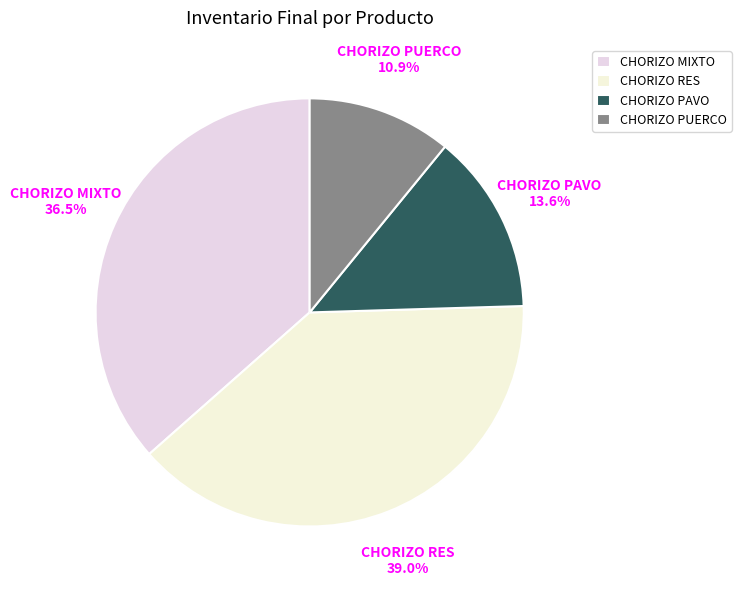

Rank the categories by value from highest to lowest.

CHORIZO RES, CHORIZO MIXTO, CHORIZO PAVO, CHORIZO PUERCO